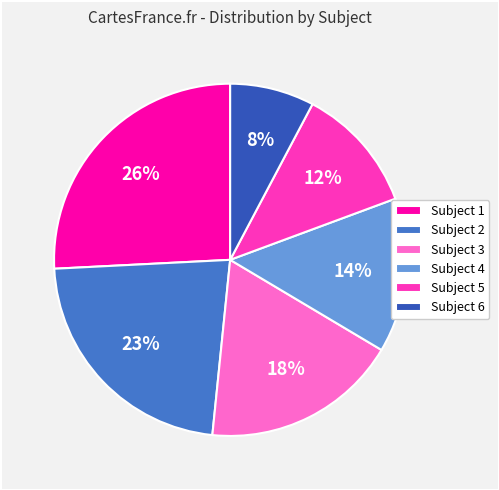

To the nearest percent, what percentage of the pie is Subject 4?

14%